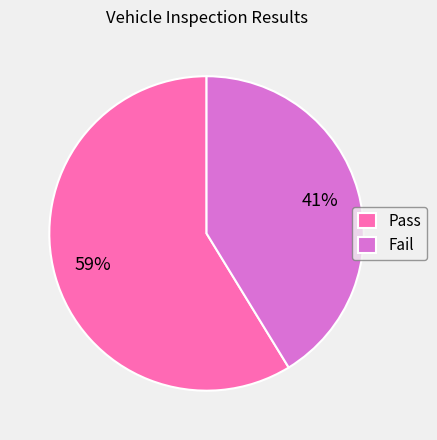

Rank the categories by value from lowest to highest.

Fail, Pass